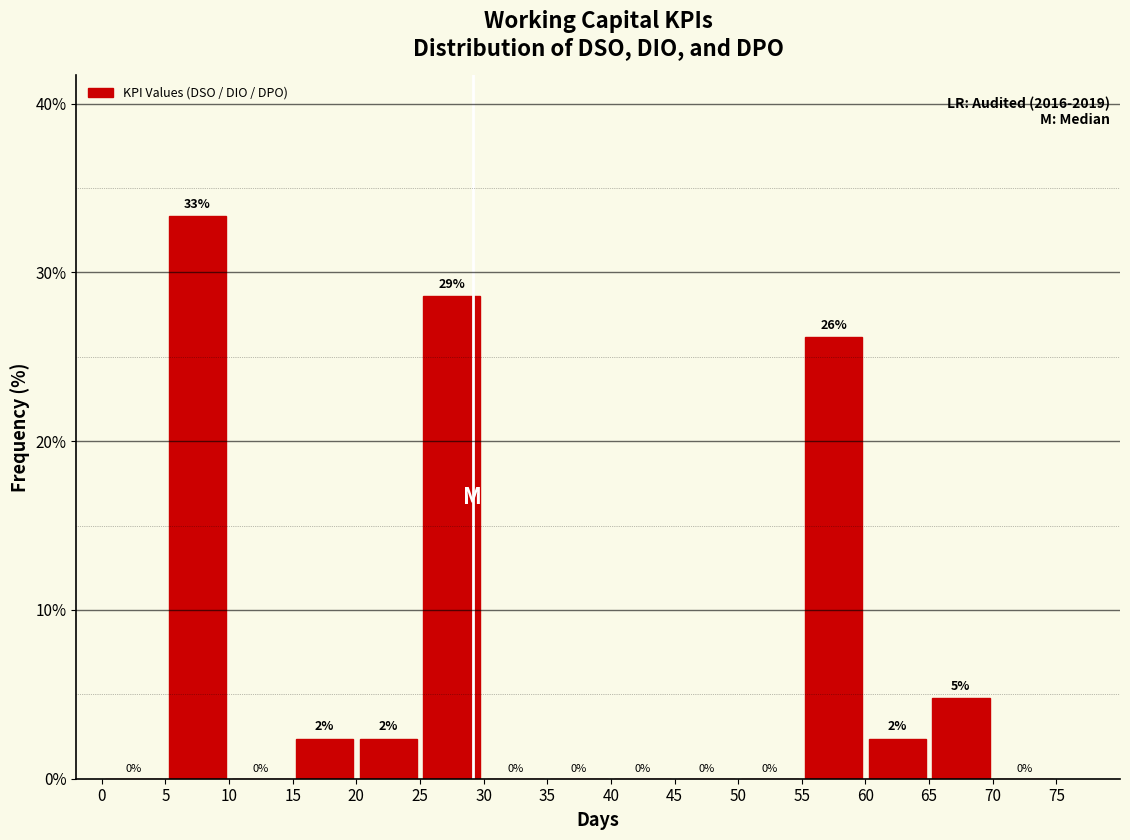

Over which range of the x-axis is the bar tallest?

5 to 10